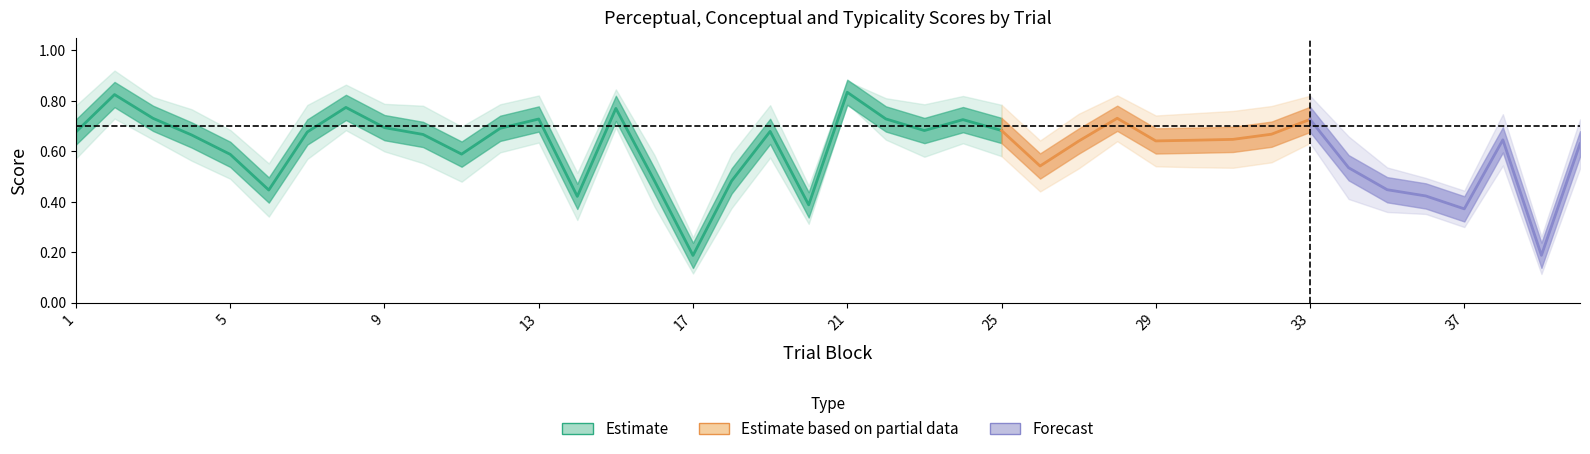

True or false: perceptual and conceptual intersect in this chart.

False